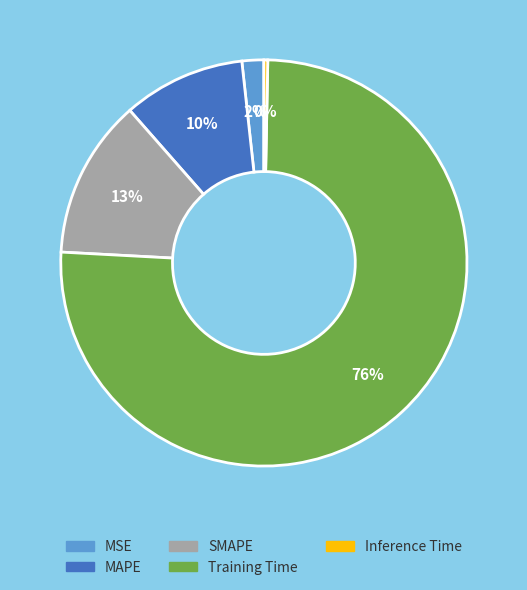

The MSE slice represents 2% of the pie. True or false?

True